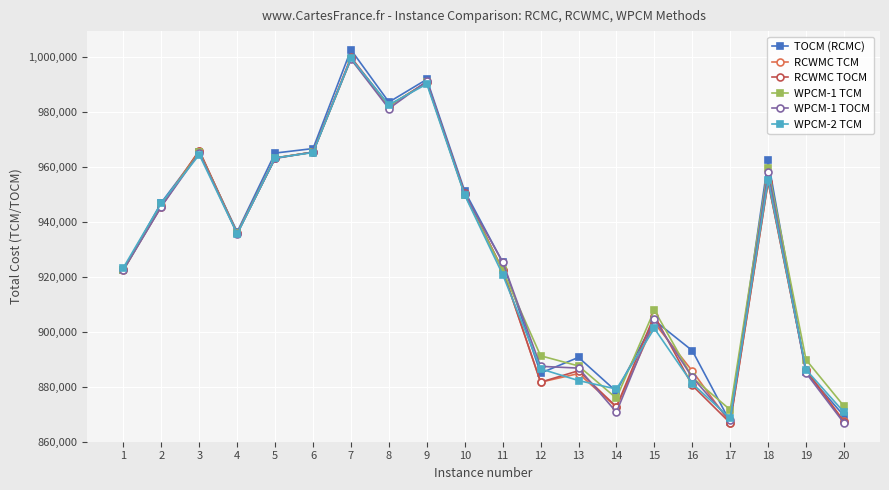

Is it true that WPCM-1 TCM equals 674126 at 9?

False